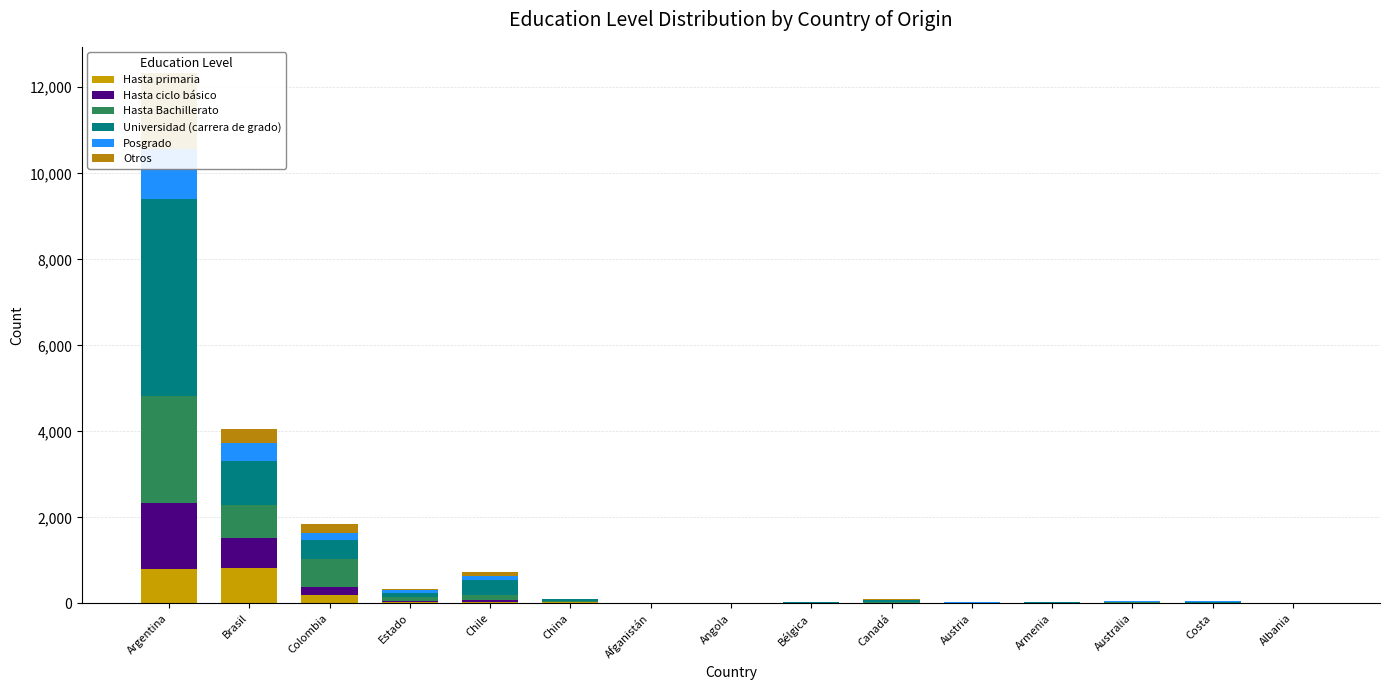

At which label does Posgrado first exceed 7?

Argentina